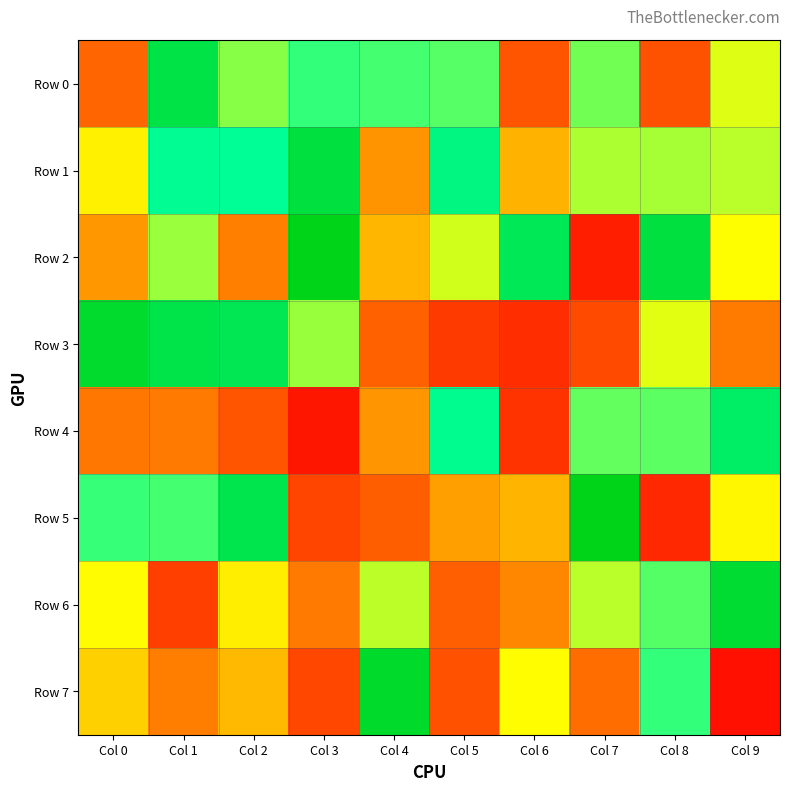

List the series in order of their peak value, highest first.

Row 5, Row 2, Row 7, Row 3, Row 6, Row 1, Row 0, Row 4